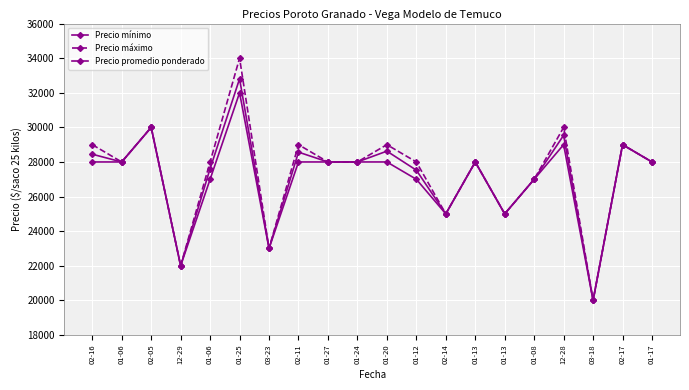

Count the number of data series in this chart.

3